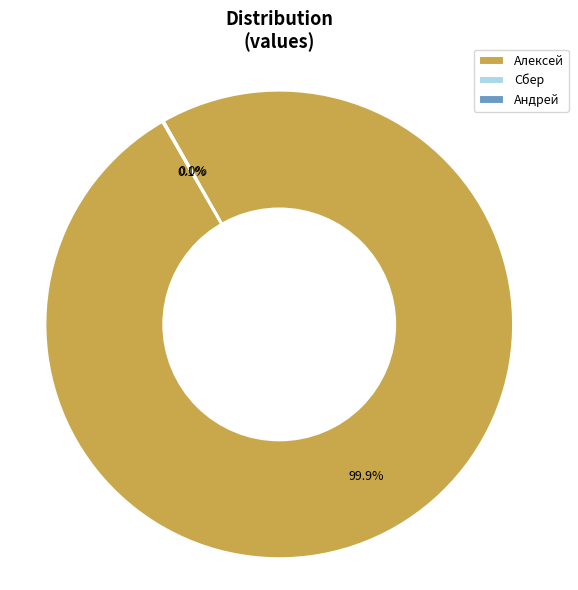

To the nearest percent, what is the average slice percentage?

33%